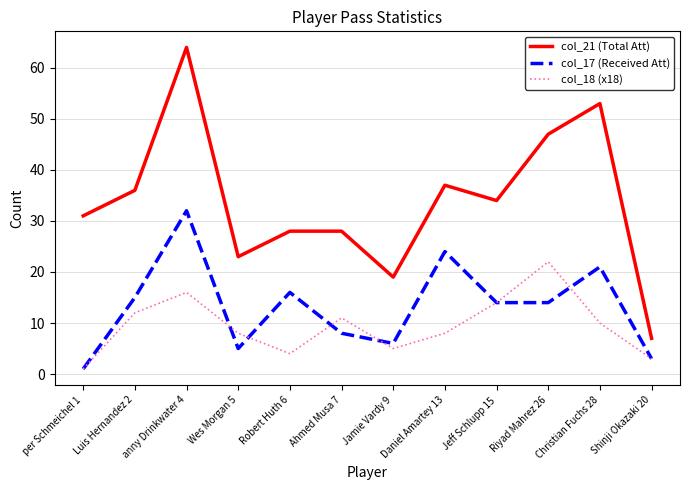

Which series changed the most between Luis Hernandez 2 and Shinji Okazaki 20?

col_21 (Total Att)